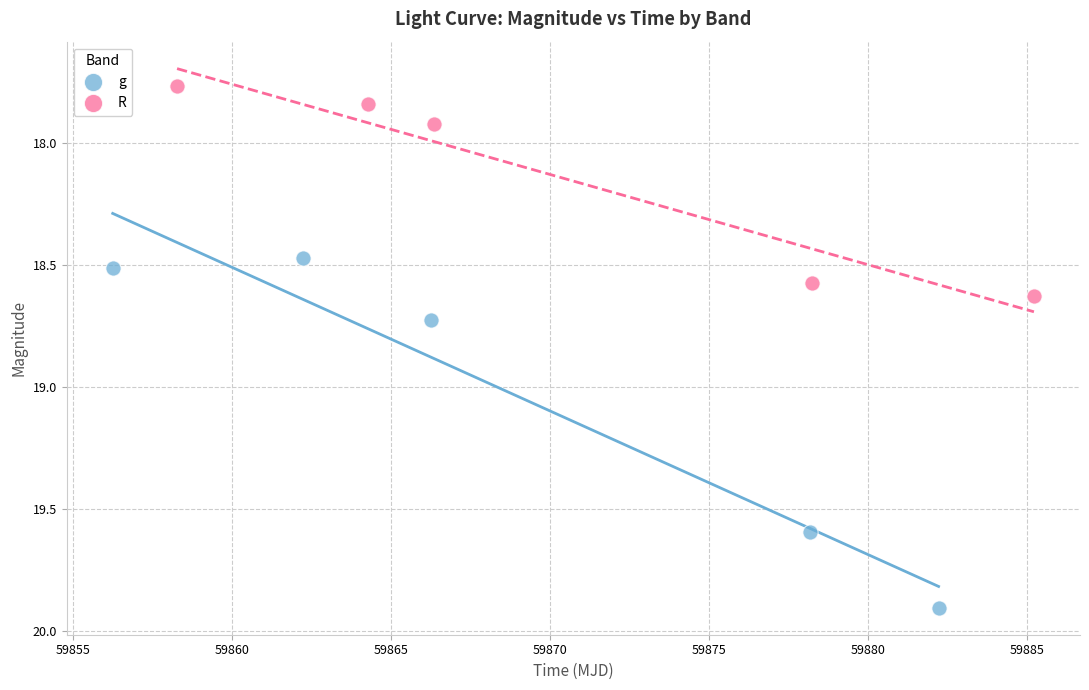

Which series has the largest Y range (max minus min)?

g